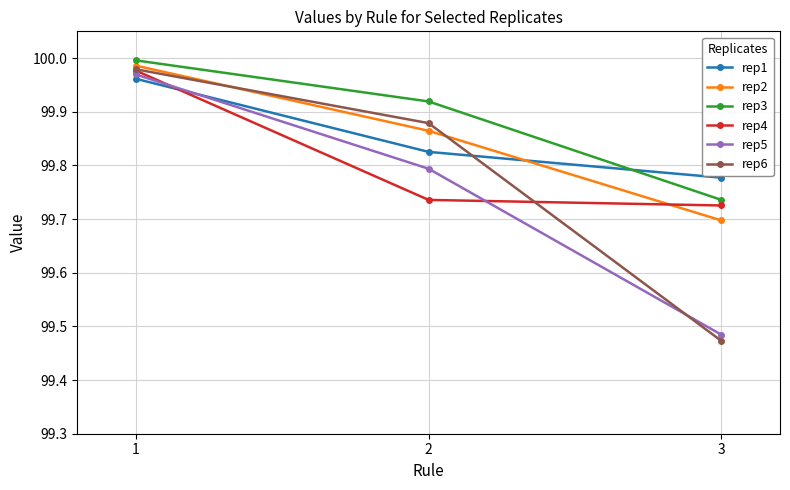

Is the value of rep6 at 1 greater than the value of rep5 at 2?

Yes